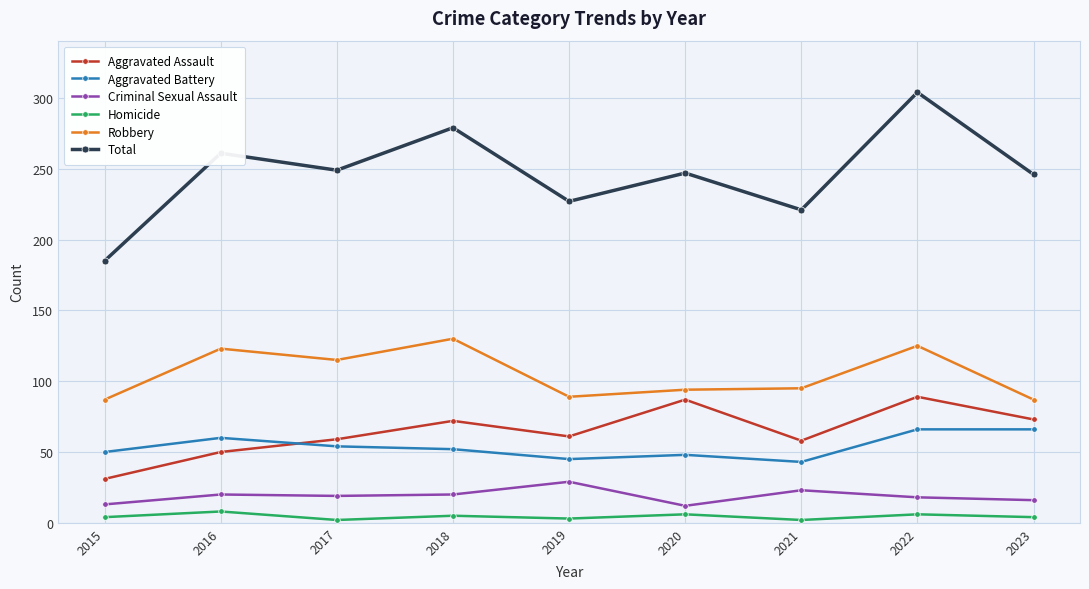

Count the number of data series in this chart.

6